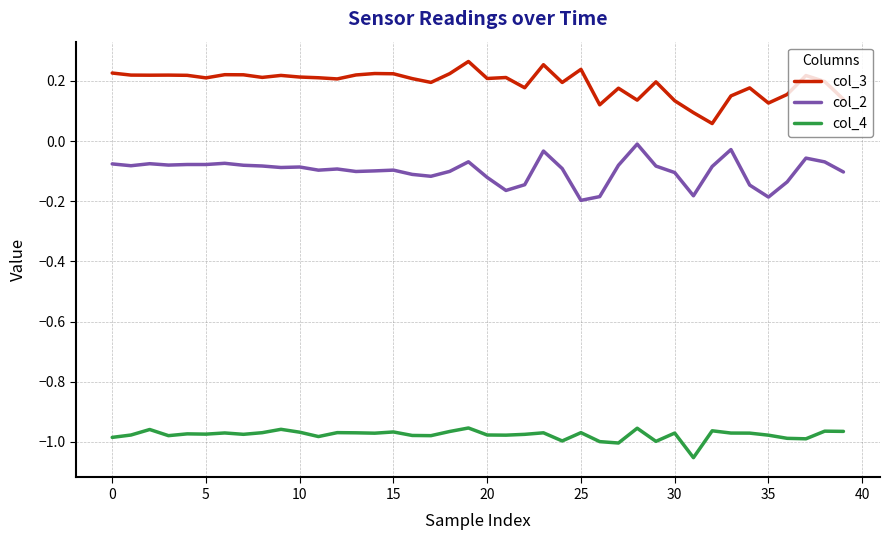

Rank the series by their maximum value, from highest to lowest.

col_3, col_2, col_4